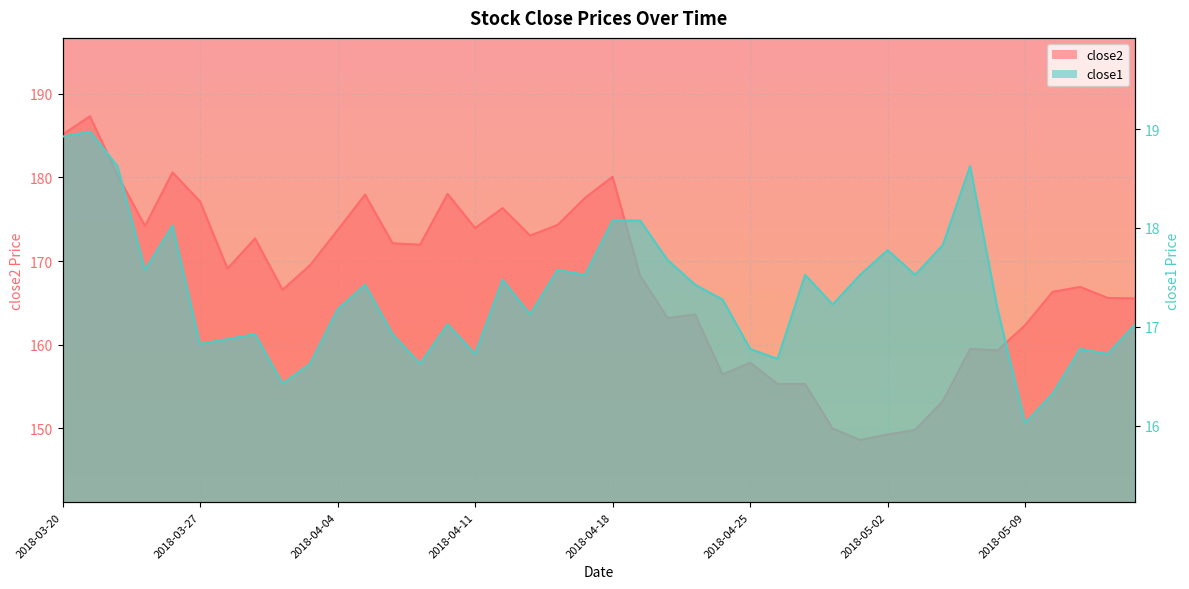

Rank the categories by close2 value from lowest to highest.

2018-05-01, 2018-05-02, 2018-05-03, 2018-04-30, 2018-05-04, 2018-04-27, 2018-04-26, 2018-04-24, 2018-04-25, 2018-05-08, 2018-05-07, 2018-05-09, 2018-04-20, 2018-04-23, 2018-05-15, 2018-05-14, 2018-05-10, 2018-04-02, 2018-05-11, 2018-04-19, 2018-03-28, 2018-04-03, 2018-04-09, 2018-04-06, 2018-03-29, 2018-04-13, 2018-04-04, 2018-04-11, 2018-03-23, 2018-04-16, 2018-04-12, 2018-03-27, 2018-04-17, 2018-04-05, 2018-04-10, 2018-04-18, 2018-03-22, 2018-03-26, 2018-03-20, 2018-03-21